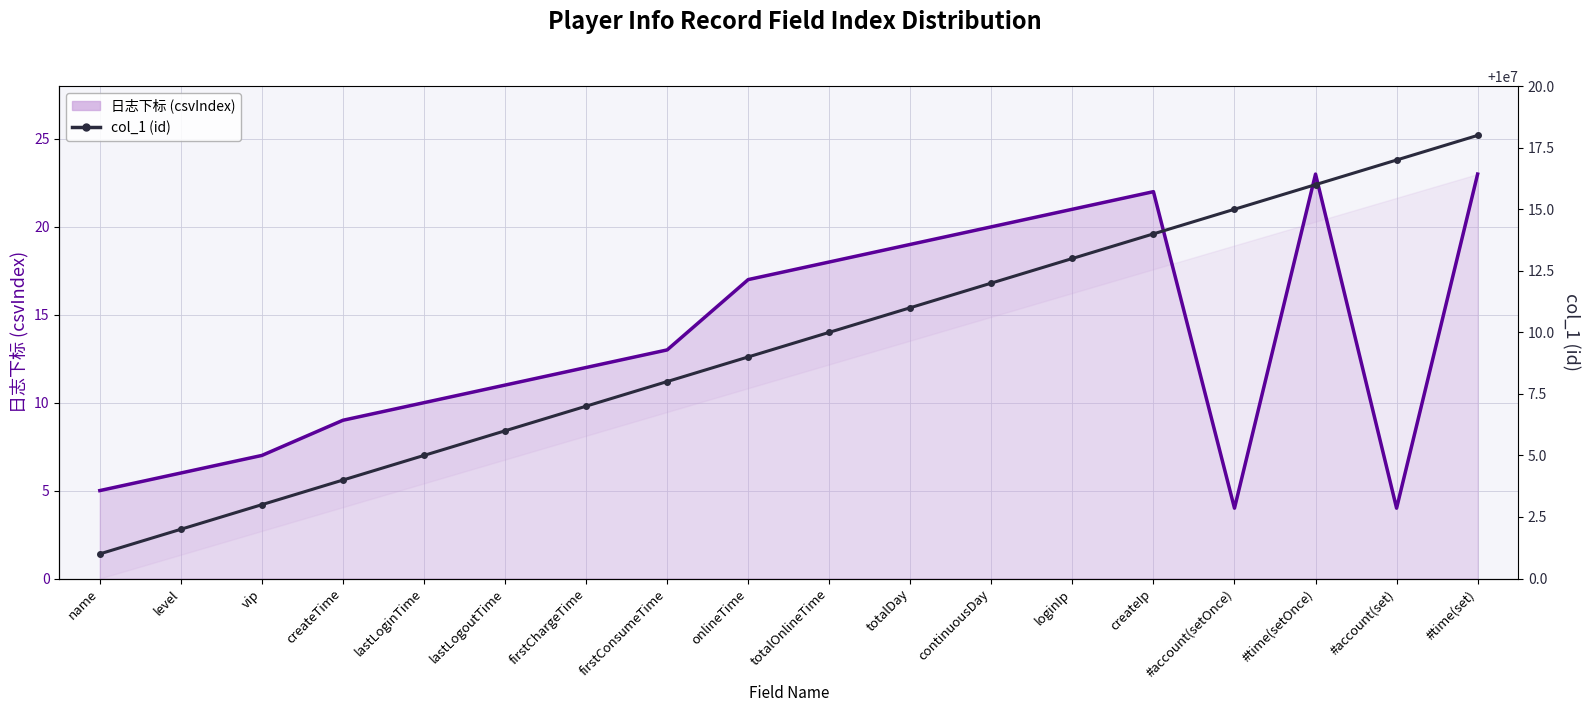

True or false: col_1 (id) and 日志下标 intersect in this chart.

False